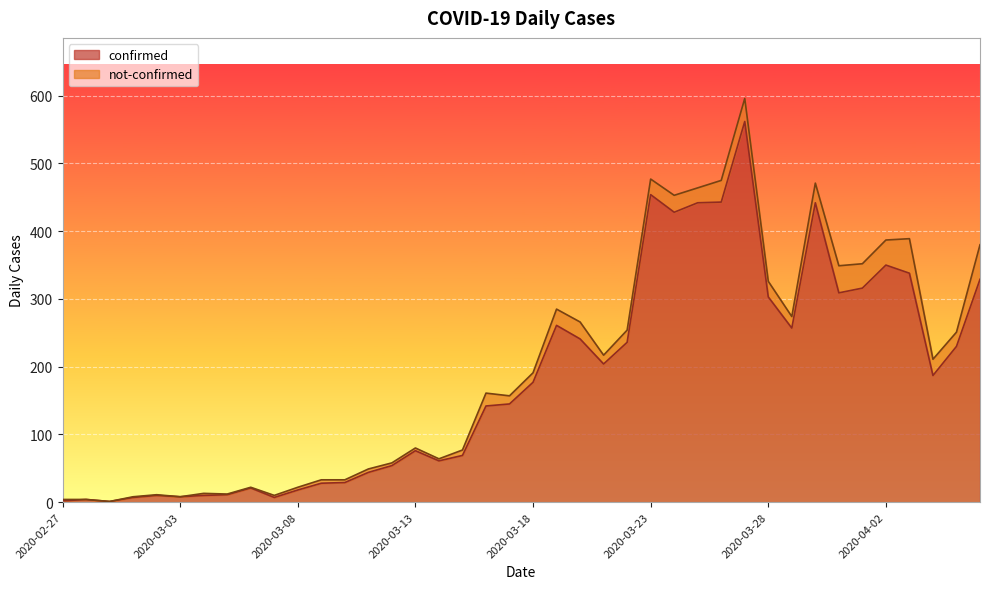

Rank the categories by value from lowest to highest.

2020-02-29, 2020-02-27, 2020-02-28, 2020-03-01, 2020-03-07, 2020-03-03, 2020-03-02, 2020-03-04, 2020-03-05, 2020-03-08, 2020-03-06, 2020-03-09, 2020-03-10, 2020-03-11, 2020-03-12, 2020-03-14, 2020-03-15, 2020-03-13, 2020-03-16, 2020-03-17, 2020-03-18, 2020-04-04, 2020-03-21, 2020-04-05, 2020-03-22, 2020-03-20, 2020-03-29, 2020-03-19, 2020-03-28, 2020-03-31, 2020-04-01, 2020-04-06, 2020-04-03, 2020-04-02, 2020-03-24, 2020-03-25, 2020-03-30, 2020-03-26, 2020-03-23, 2020-03-27